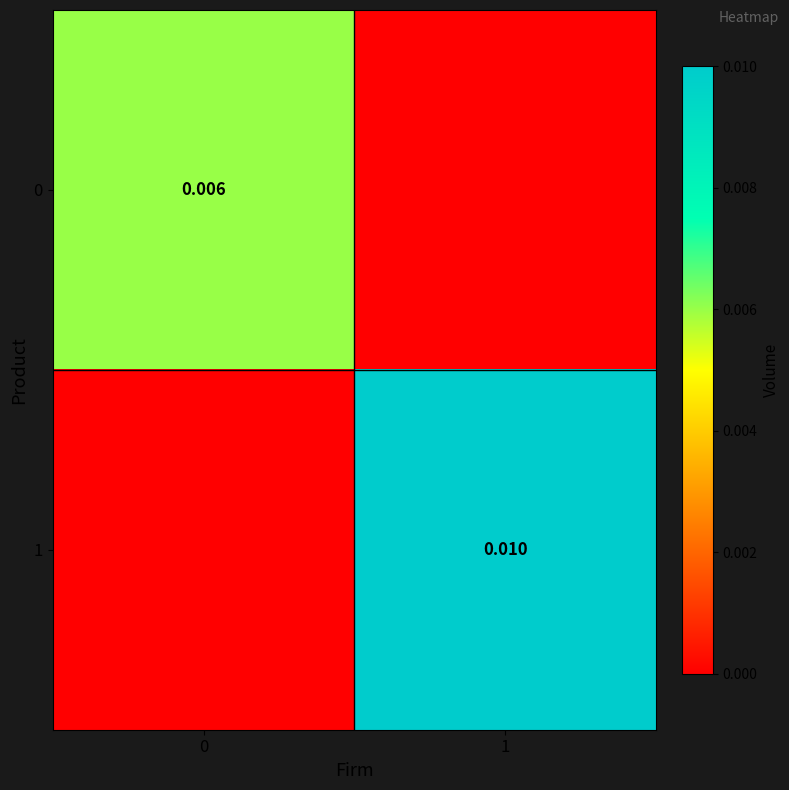

Is the value of 1 at 1 greater than the value of 0 at 0?

Yes